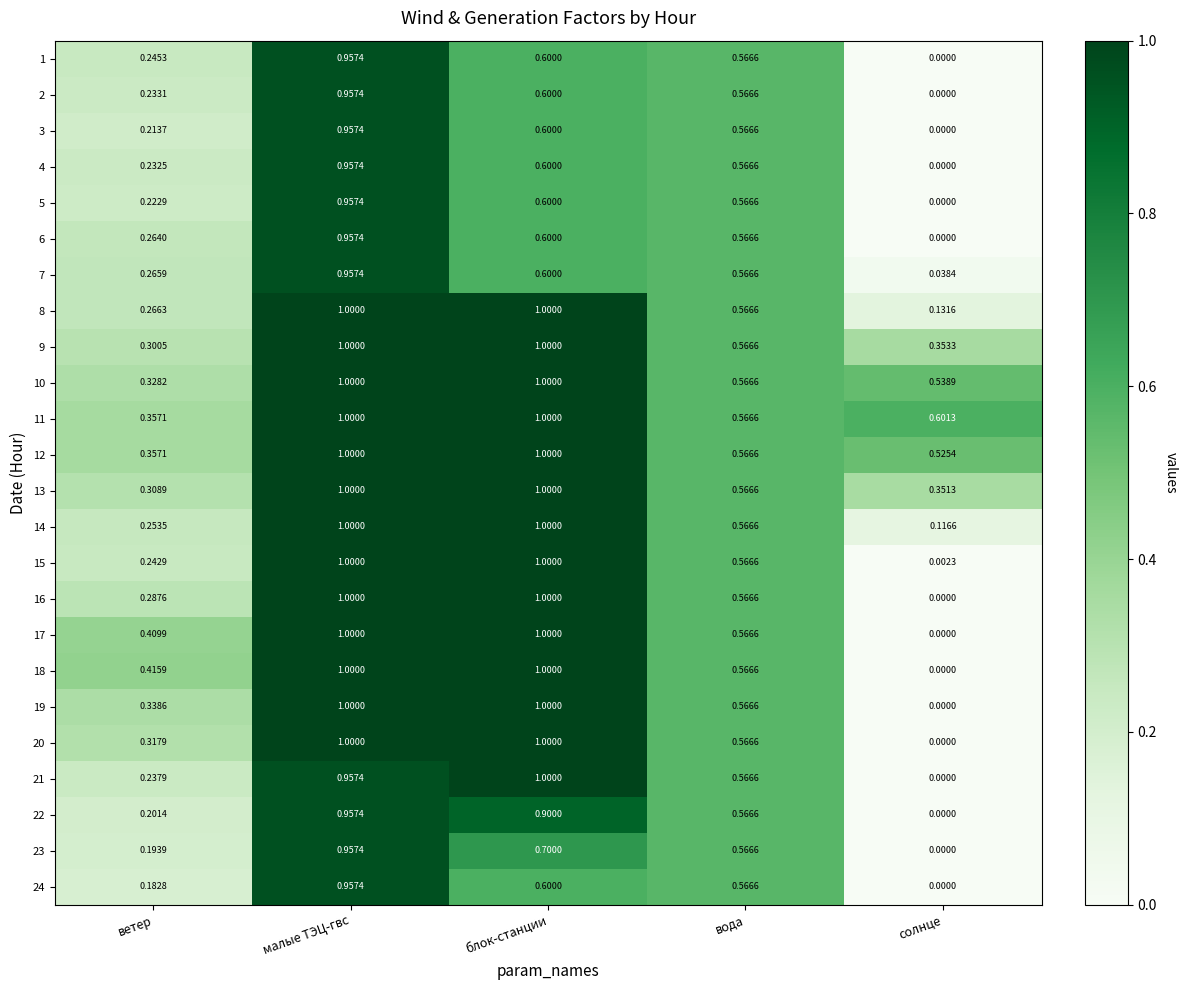

What is the total value across all series at ветер?

6.7